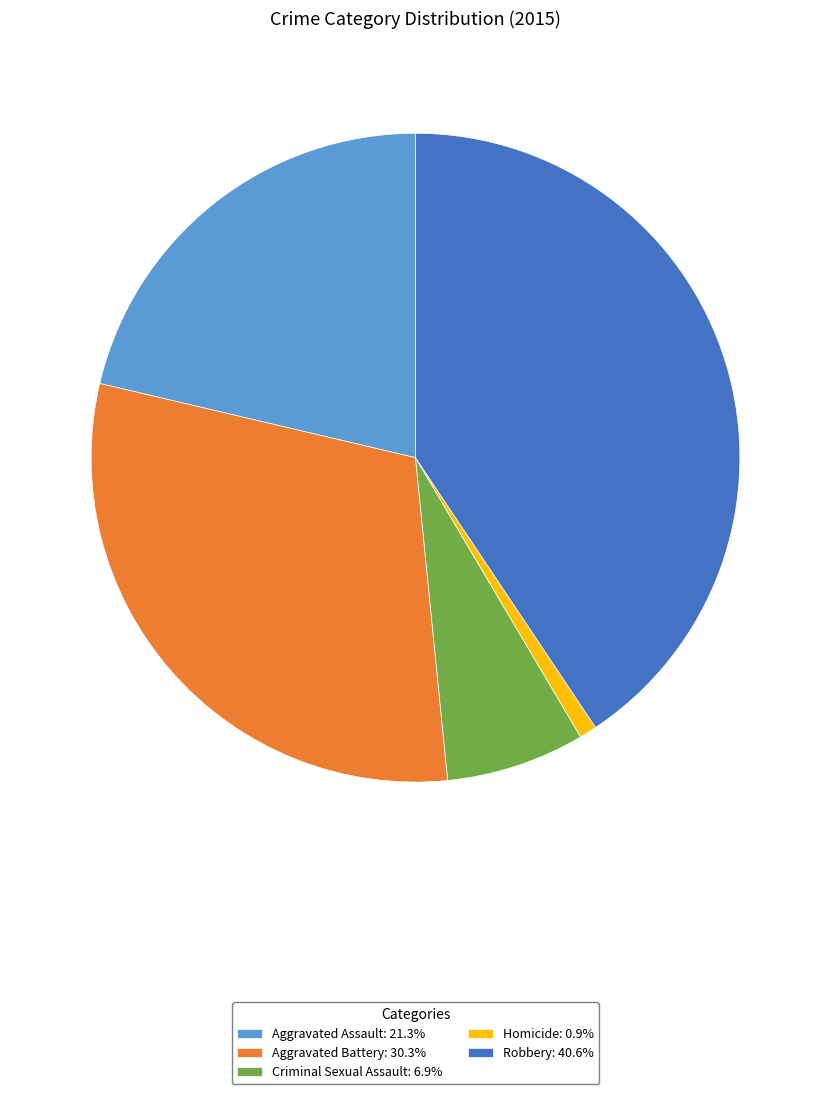

How many segments does this pie chart have?

5